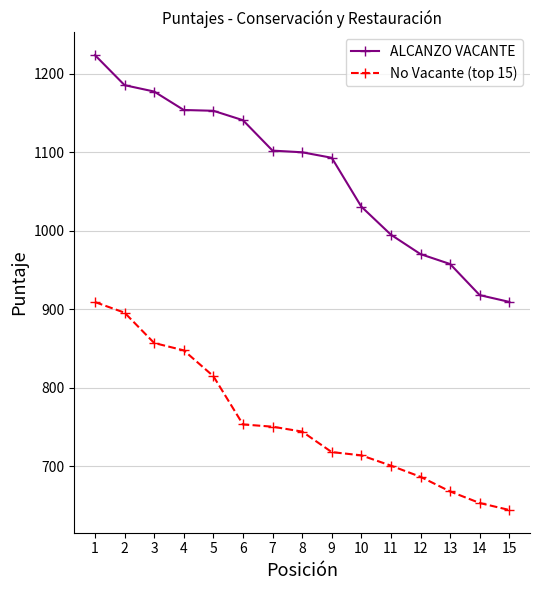

The No Vacante (top 15) series shows 231.5 at 14. True or false?

False